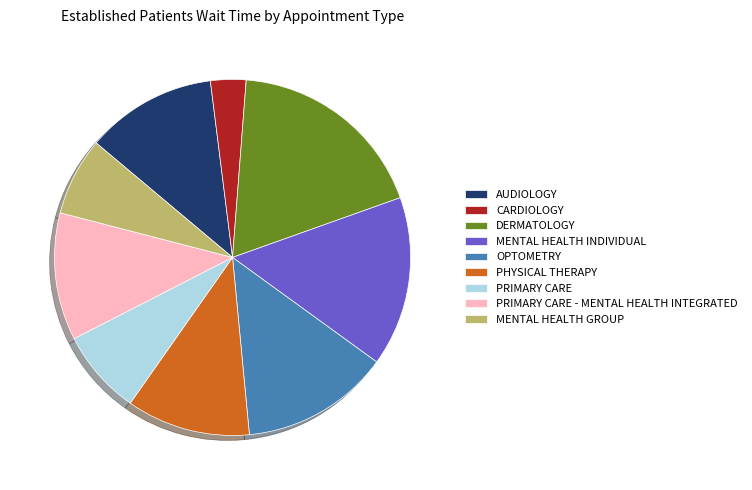

What is the ratio of the value at OPTOMETRY to the value at PHYSICAL THERAPY?

1.2